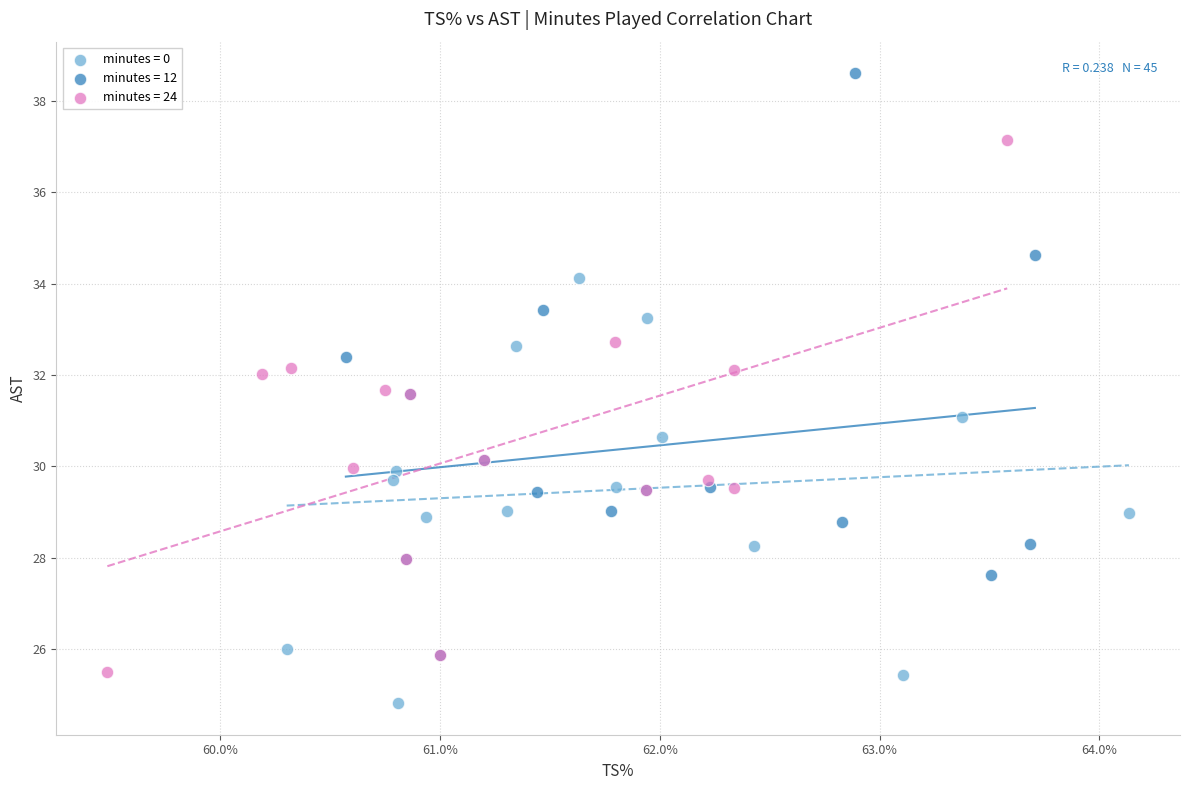

Which series has the largest Y range (max minus min)?

minutes = 12